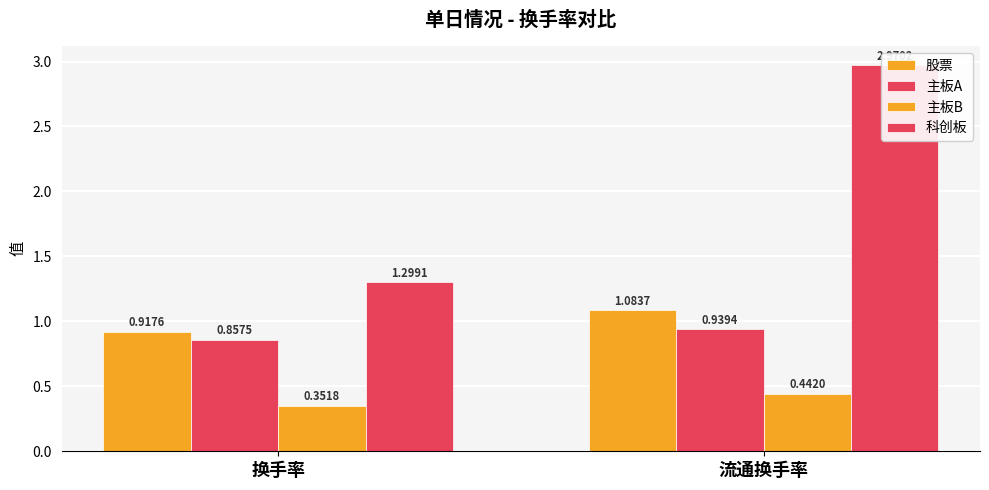

What is the total value across all series at 换手率?

3.4